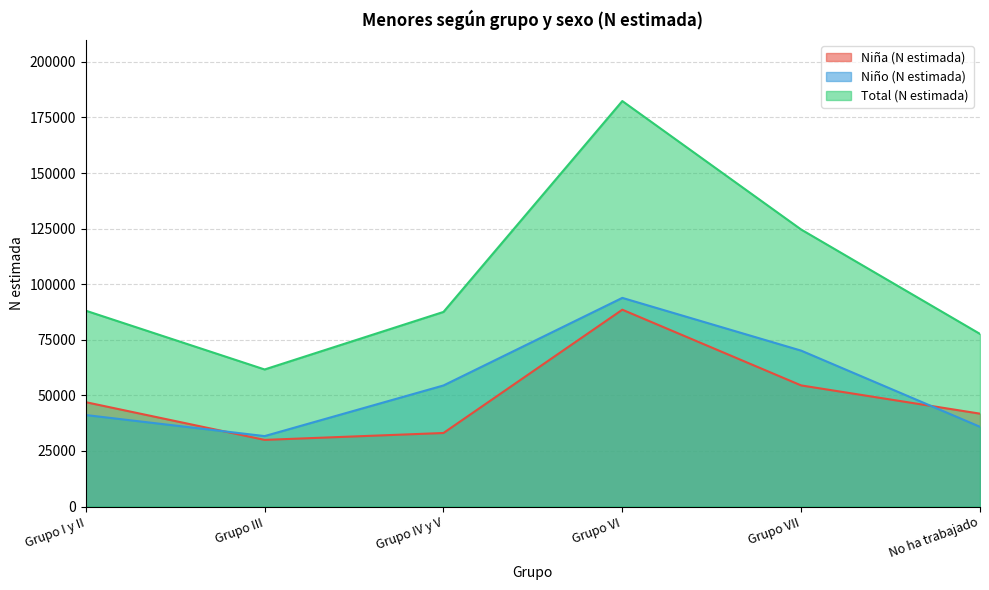

True or false: Total (N estimada) has a value of 13477 at Grupo III.

False